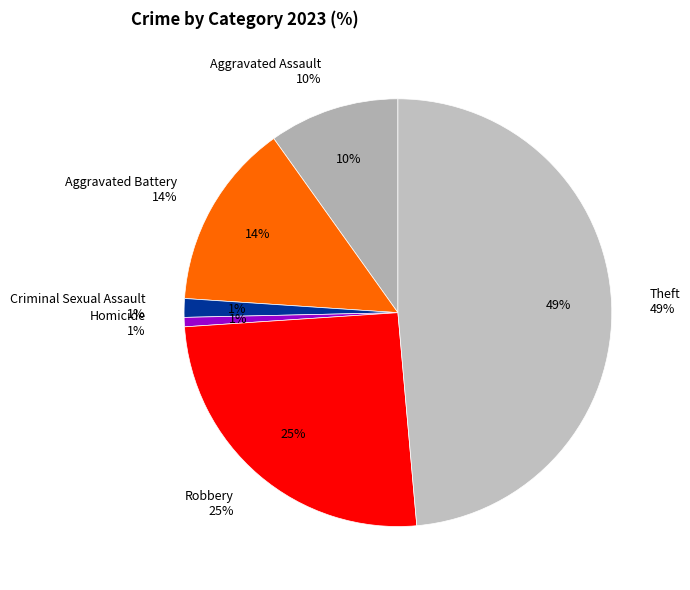

To the nearest percent, what portion does Theft represent?

49%